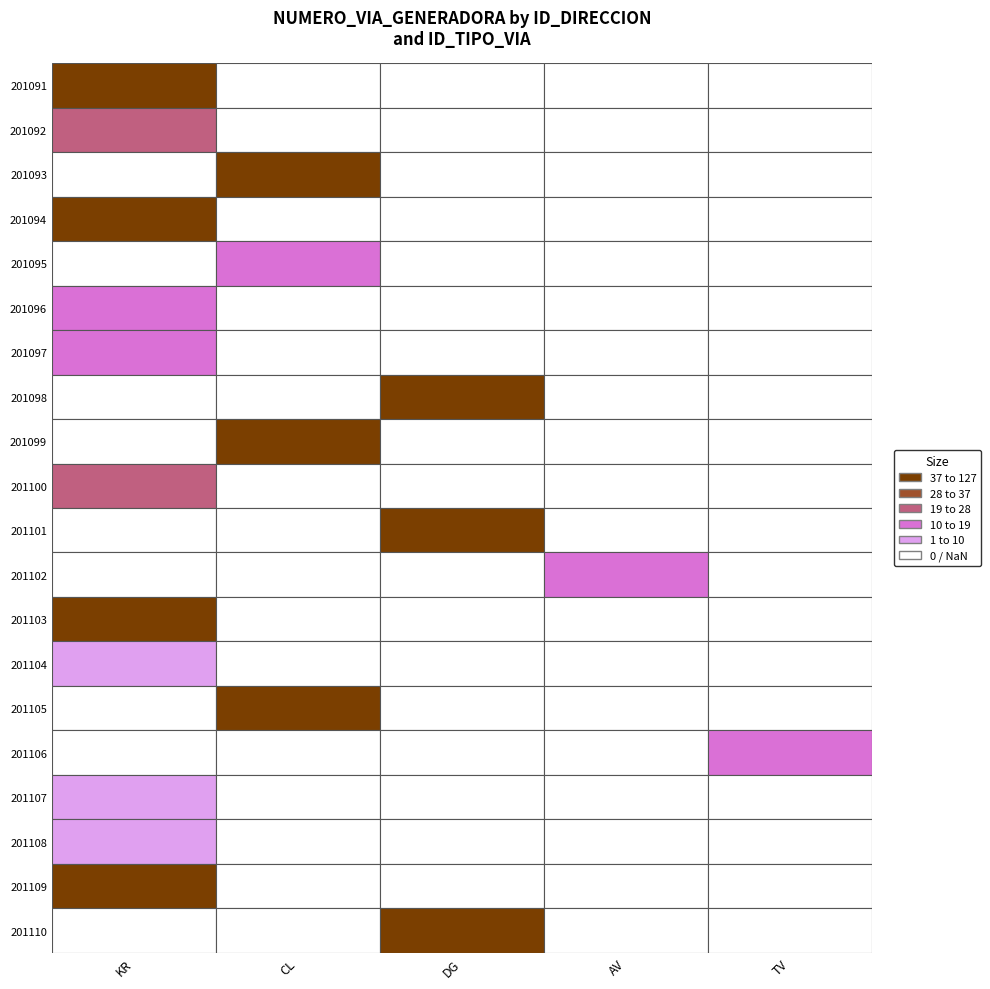

What is the average value of the DG series?

22